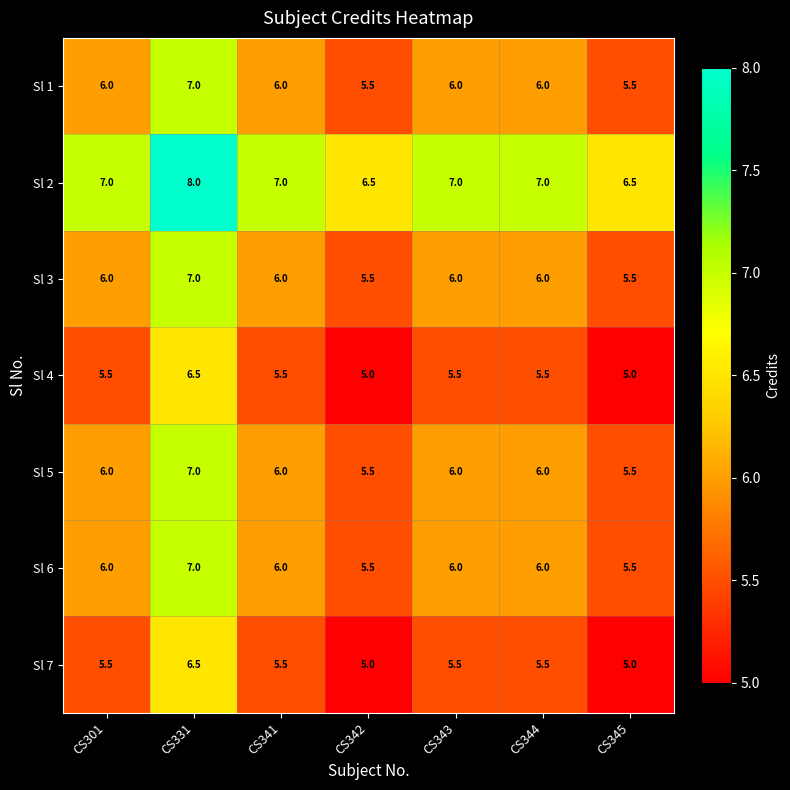

What is the highest value of the Sl 3 series?

7.0